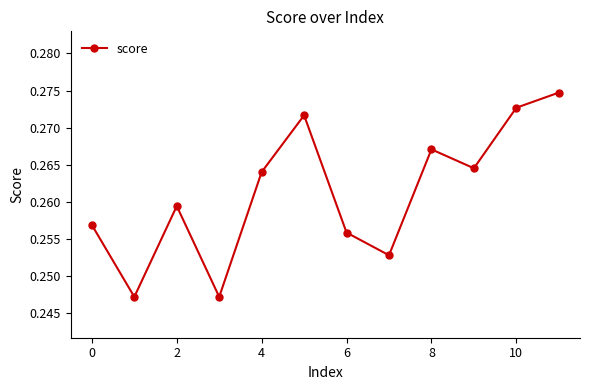

What is the sum of all values?

3.1